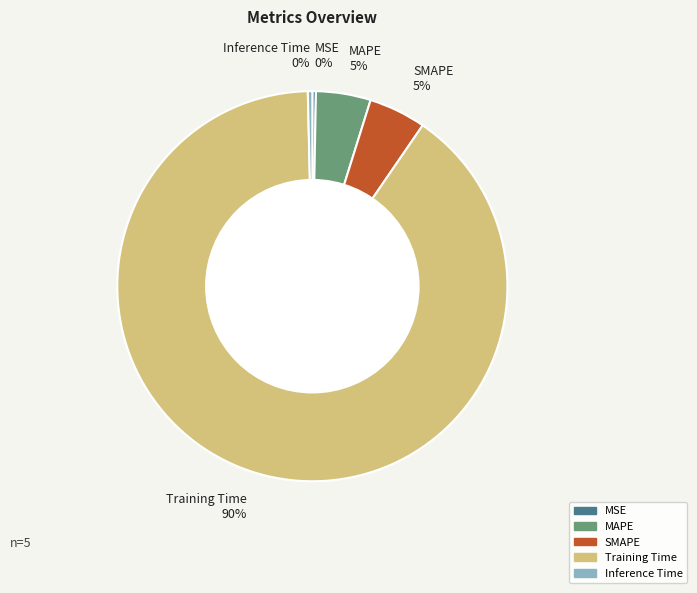

How many slices are in this pie chart?

5